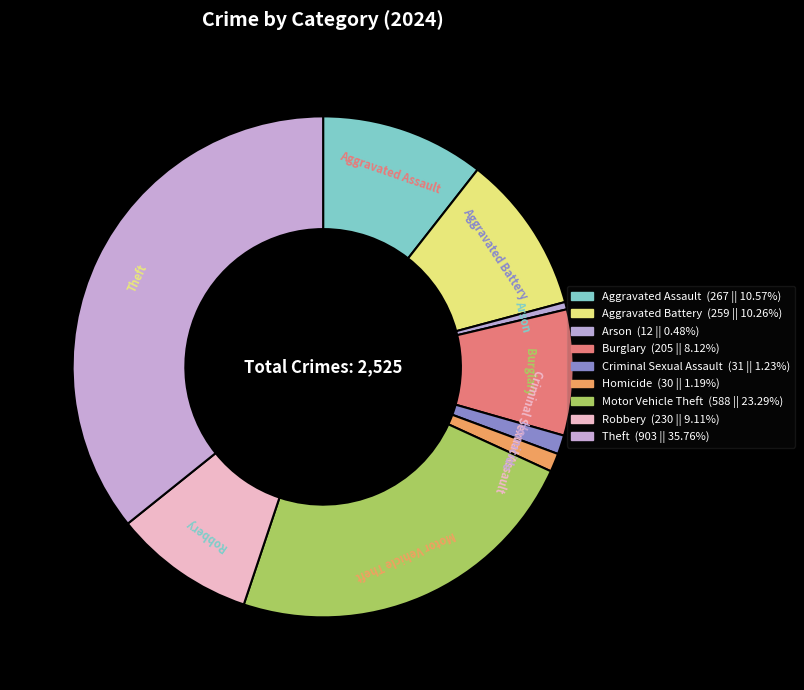

Count the number of slices in the pie.

9